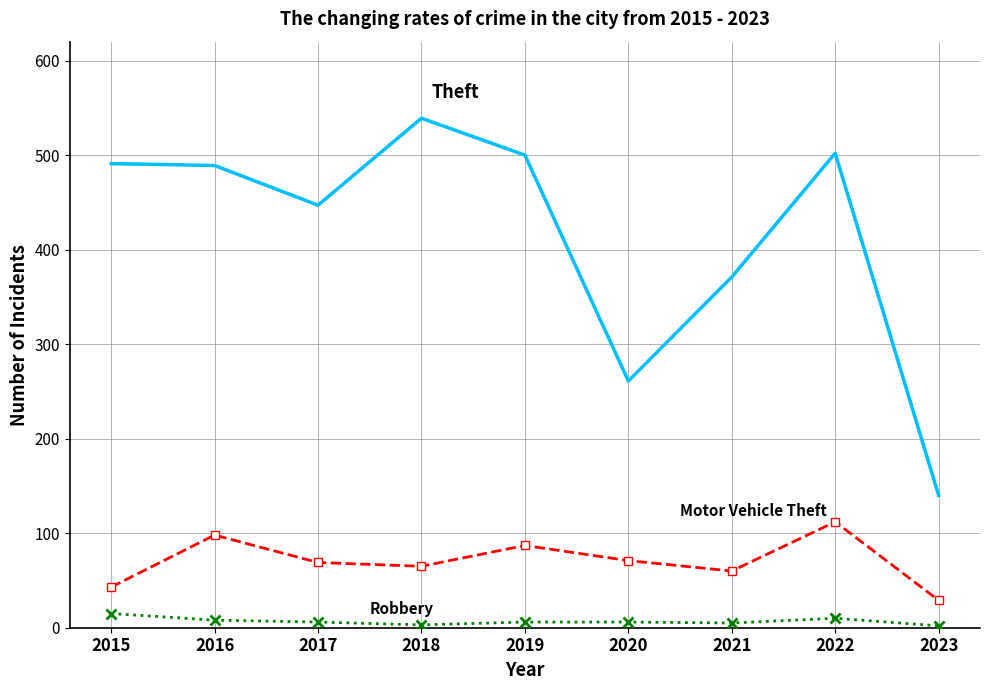

What is the greatest value displayed?

539